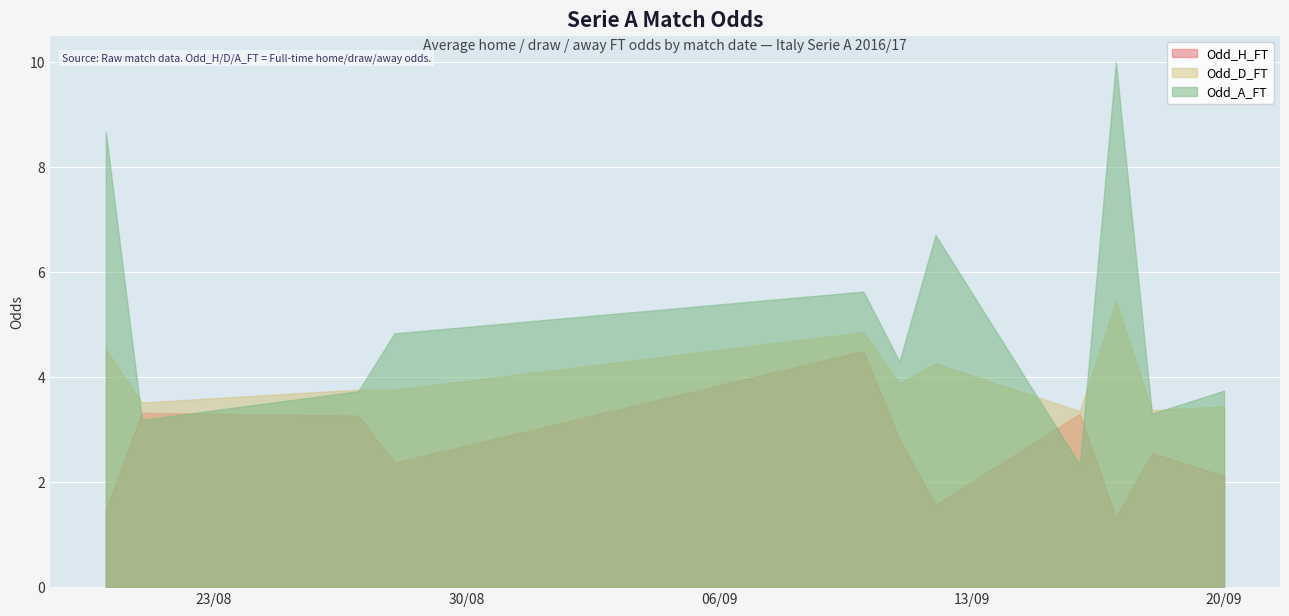

What is the minimum value for Odd_D_FT?

3.4